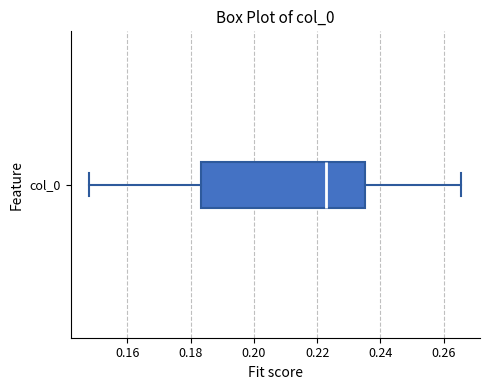

Transcribe this box plot: give where the median line is, the range the box spans, and where the two whiskers end, as read against the x-axis. The values are not printed on the chart, so give them approximately, as read against the axis.

median 0.222, box 0.184 to 0.236, whiskers 0.148 to 0.266